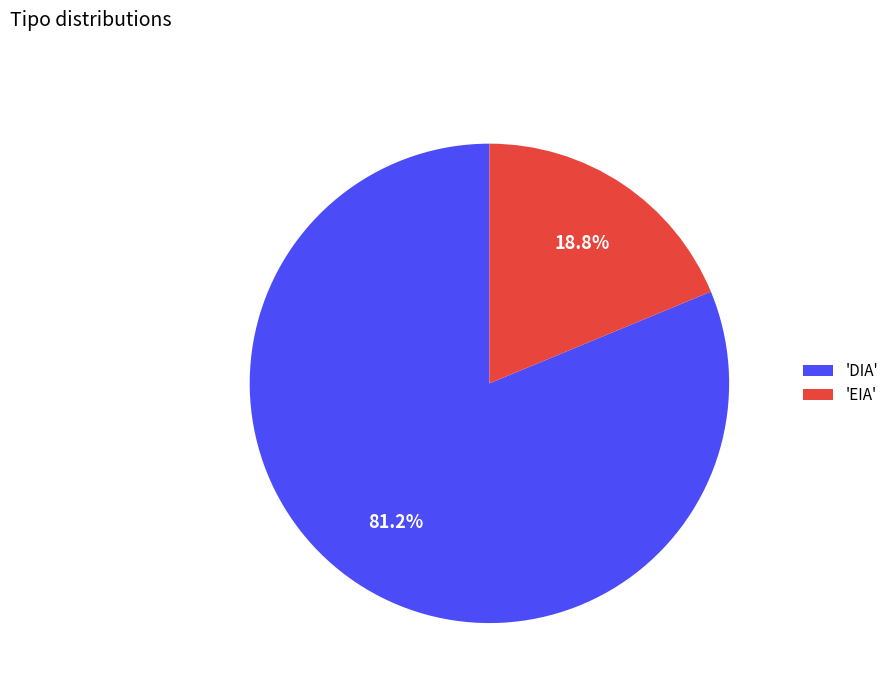

Rank the categories by value from lowest to highest.

'EIA', 'DIA'